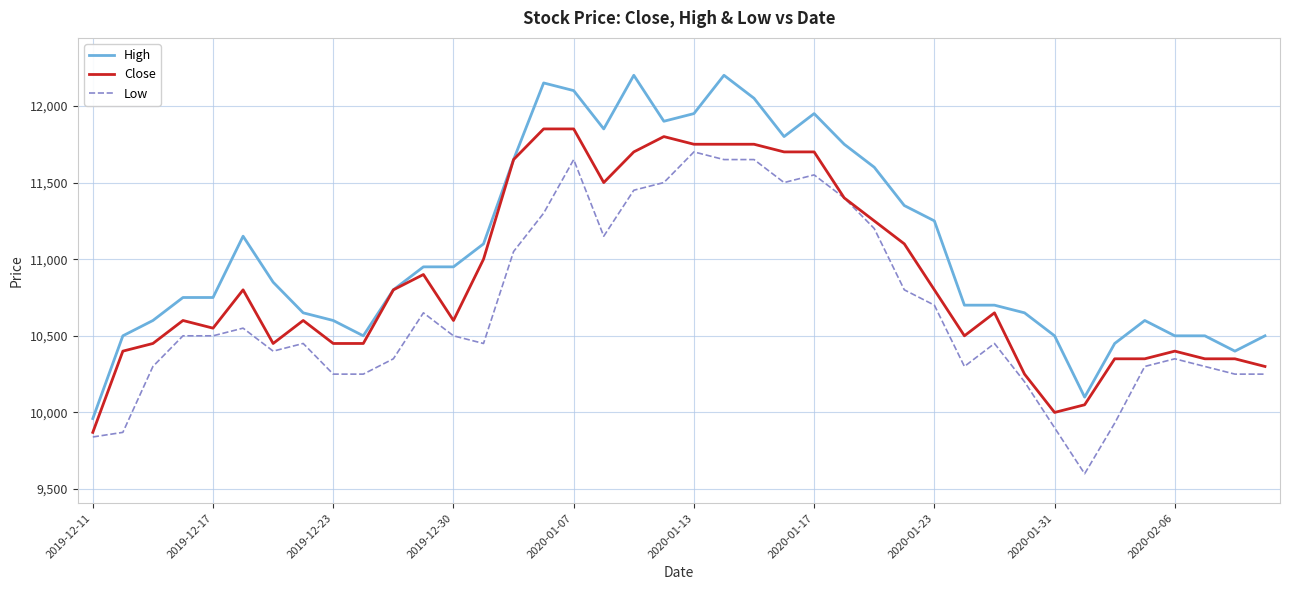

Does the chart display data point markers on the line(s)?

No